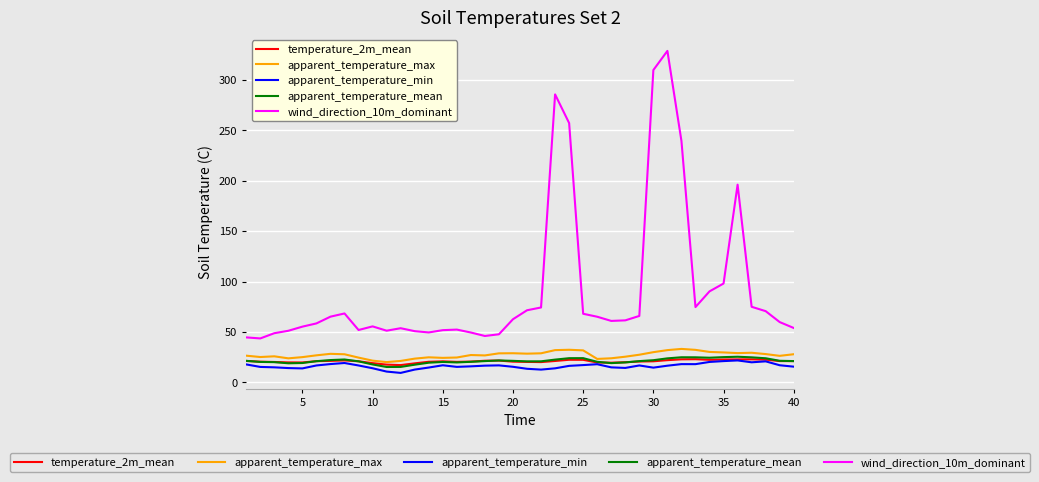

What is the maximum value shown in the chart?

328.7